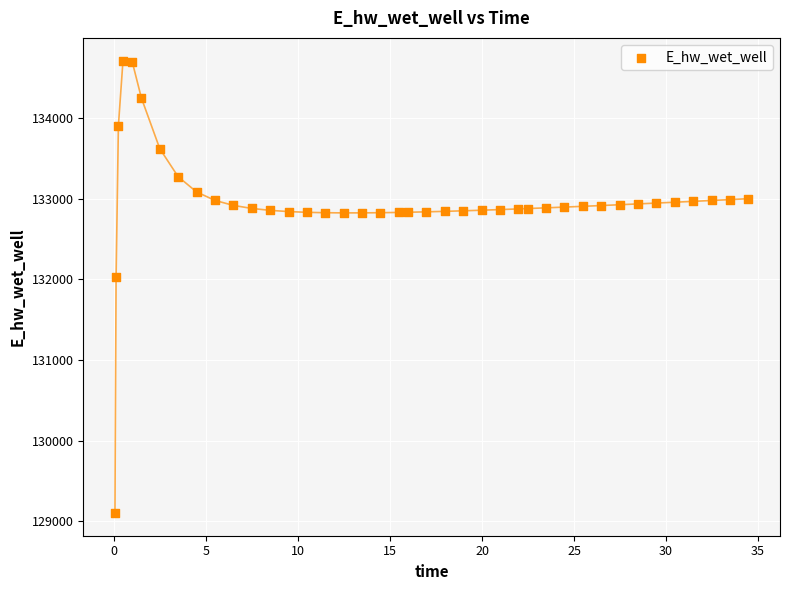

What Y value in the scatter plot is closest to 131905?

132028.0